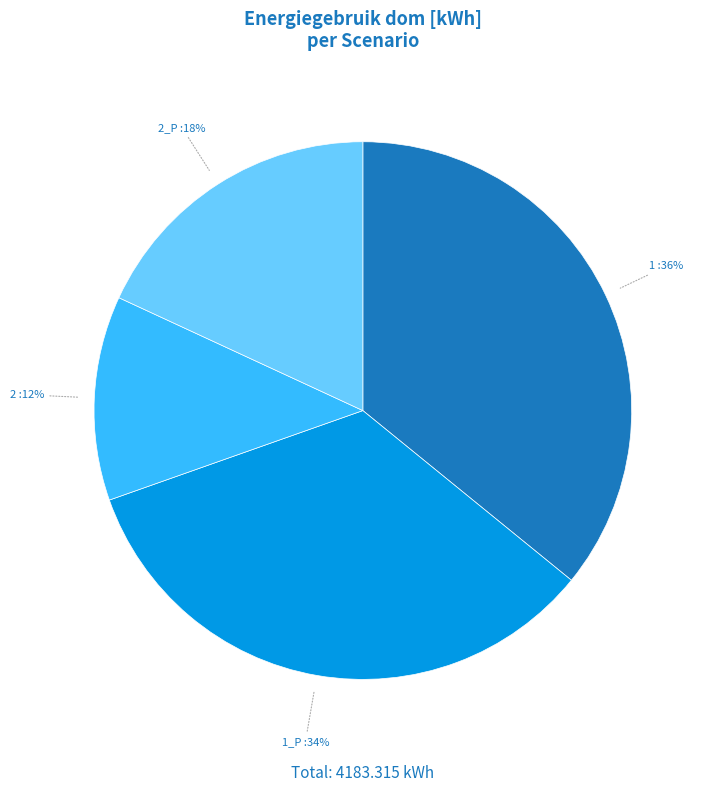

Which slice is the largest?

1